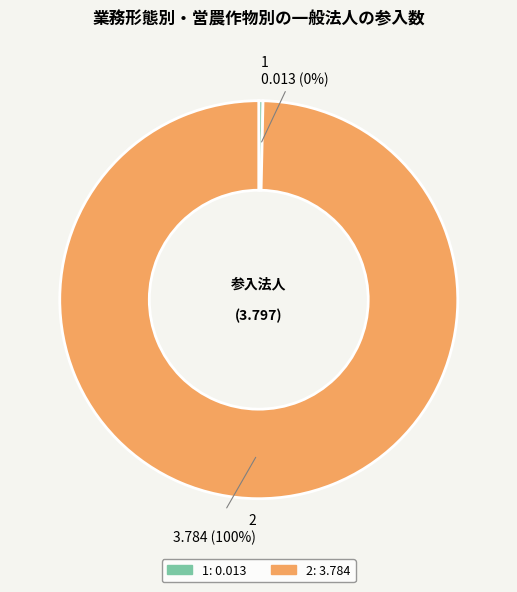

Do 2 and 1 together represent more than half of the pie?

Yes